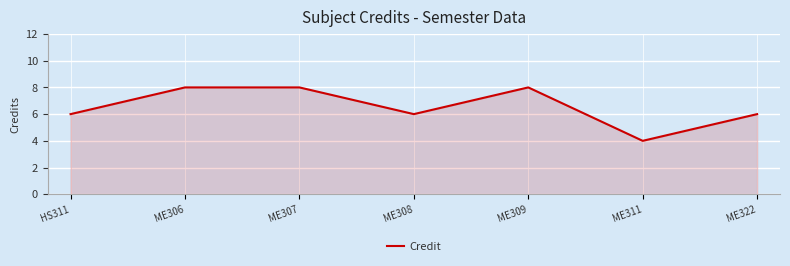

What is the greatest value displayed?

8